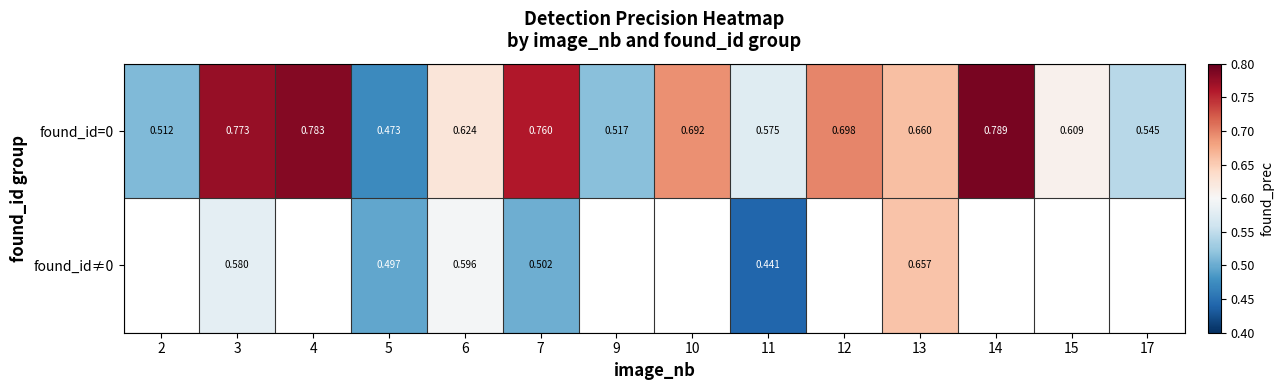

Between 4 and 12, which is larger?

4